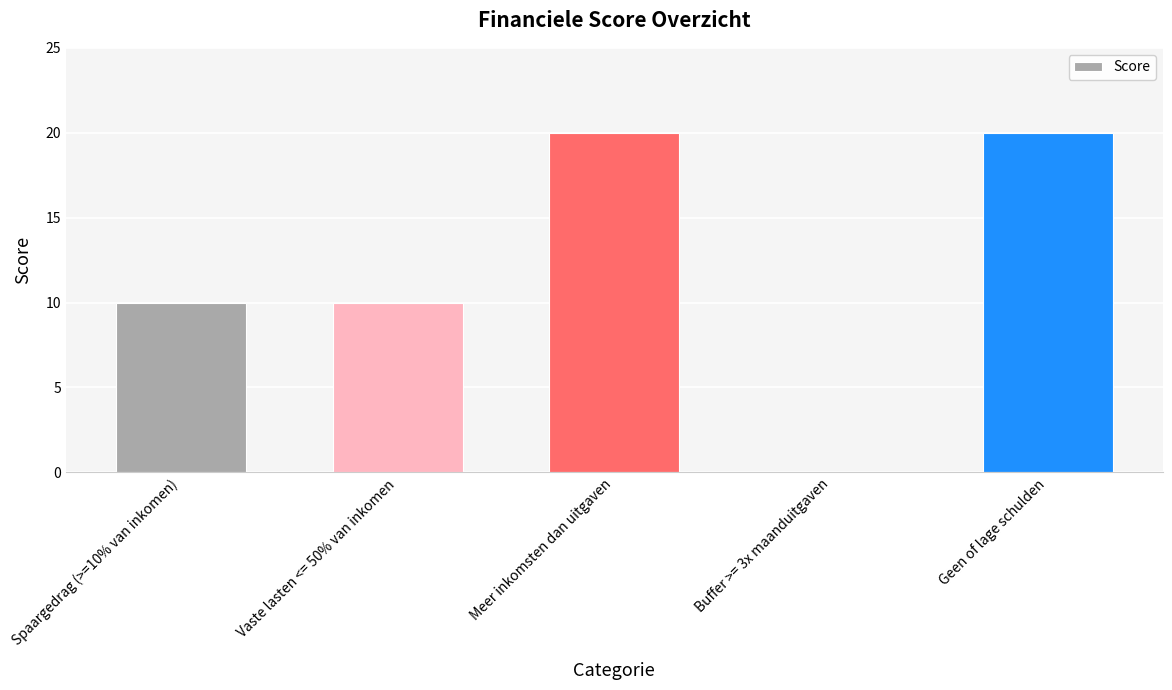

What is the sum of all values?

60